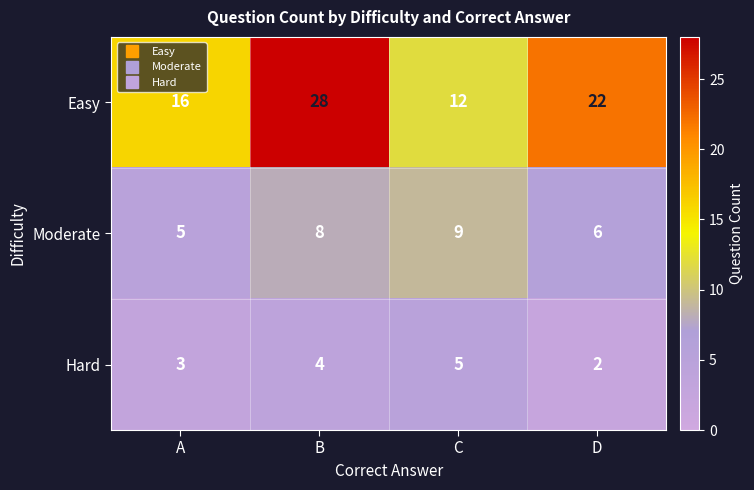

How many data points does each series have?

4